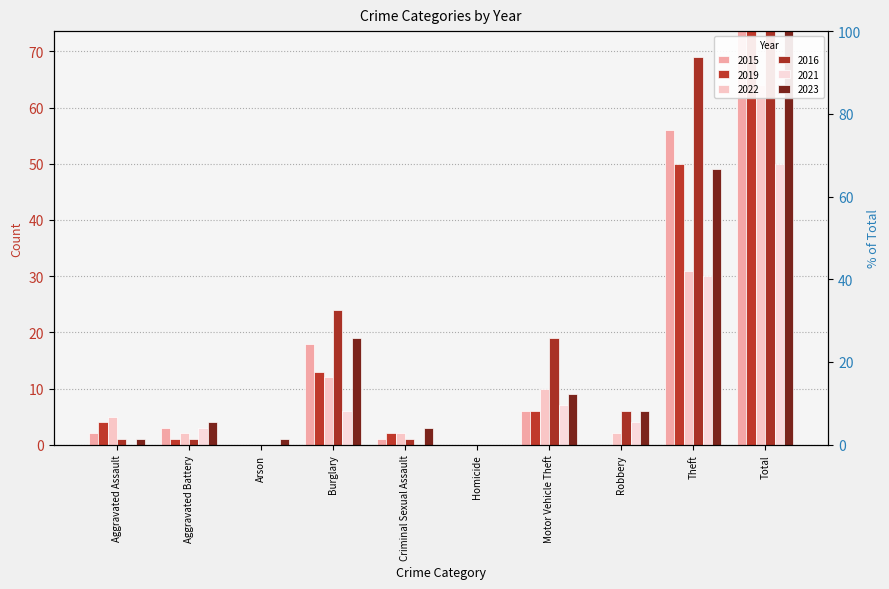

Reading left to right, extract all data points from this chart.

2015: Aggravated Assault=2	Aggravated Battery=3	Arson=0	Burglary=18	Criminal Sexual Assault=1	Homicide=0	Motor Vehicle Theft=6	Robbery=0	Theft=56	Total=86
2019: Aggravated Assault=4	Aggravated Battery=1	Arson=0	Burglary=13	Criminal Sexual Assault=2	Homicide=0	Motor Vehicle Theft=6	Robbery=0	Theft=50	Total=76
2022: Aggravated Assault=5	Aggravated Battery=2	Arson=0	Burglary=12	Criminal Sexual Assault=2	Homicide=0	Motor Vehicle Theft=10	Robbery=2	Theft=31	Total=64
2016: Aggravated Assault=1	Aggravated Battery=1	Arson=0	Burglary=24	Criminal Sexual Assault=1	Homicide=0	Motor Vehicle Theft=19	Robbery=6	Theft=69	Total=121
2021: Aggravated Assault=0	Aggravated Battery=3	Arson=0	Burglary=6	Criminal Sexual Assault=0	Homicide=0	Motor Vehicle Theft=7	Robbery=4	Theft=30	Total=50
2023: Aggravated Assault=1	Aggravated Battery=4	Arson=1	Burglary=19	Criminal Sexual Assault=3	Homicide=0	Motor Vehicle Theft=9	Robbery=6	Theft=49	Total=92